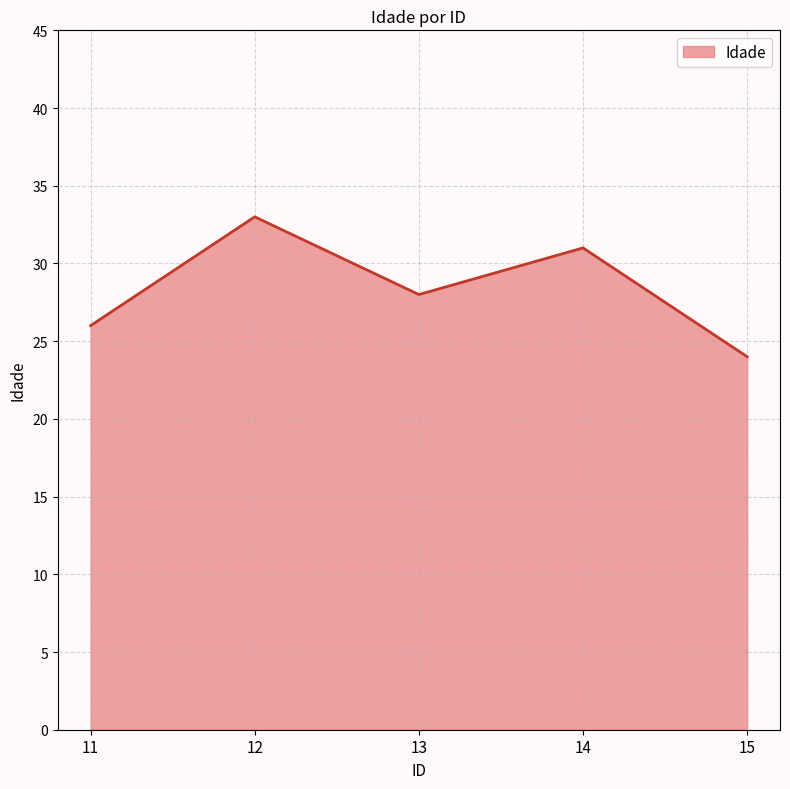

How many values are below 28?

2